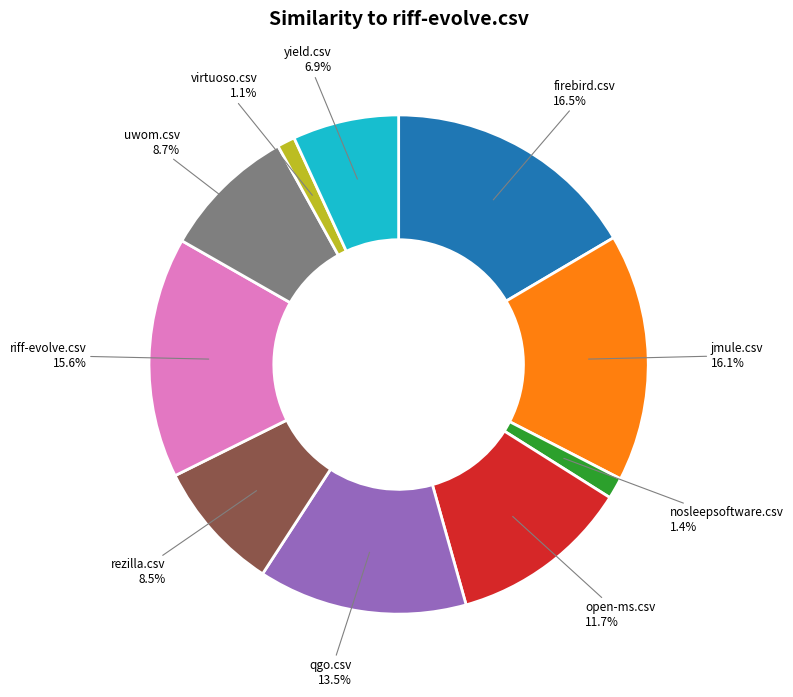

Is the sum of rezilla.csv and yield.csv greater than half?

No